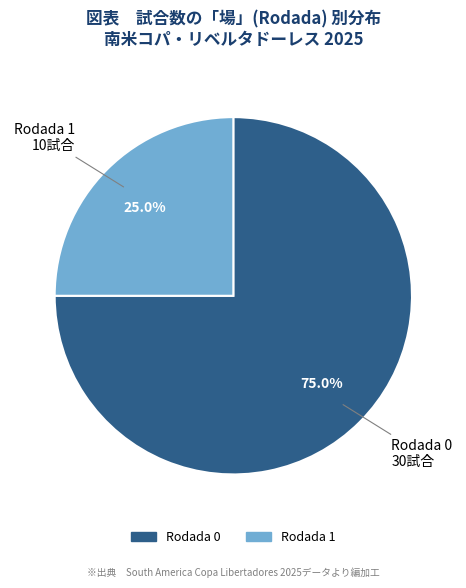

Which category accounts for the majority?

Rodada 0